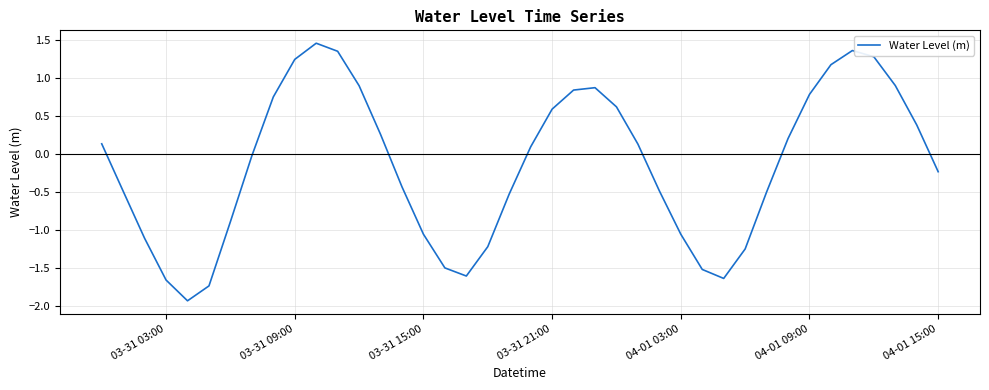

What is the smallest value displayed?

-1.9